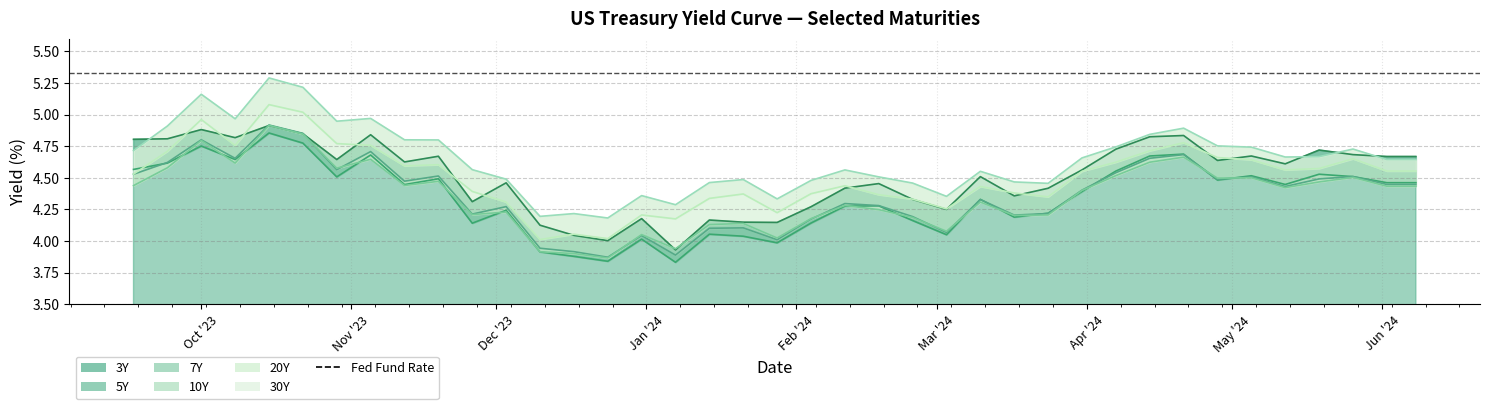

The 5Y series shows 4.6 at 2023-09-17. True or false?

True